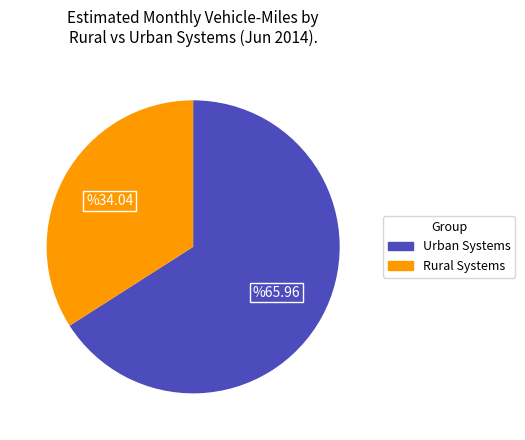

Is there any slice that represents more than half of the pie?

Yes